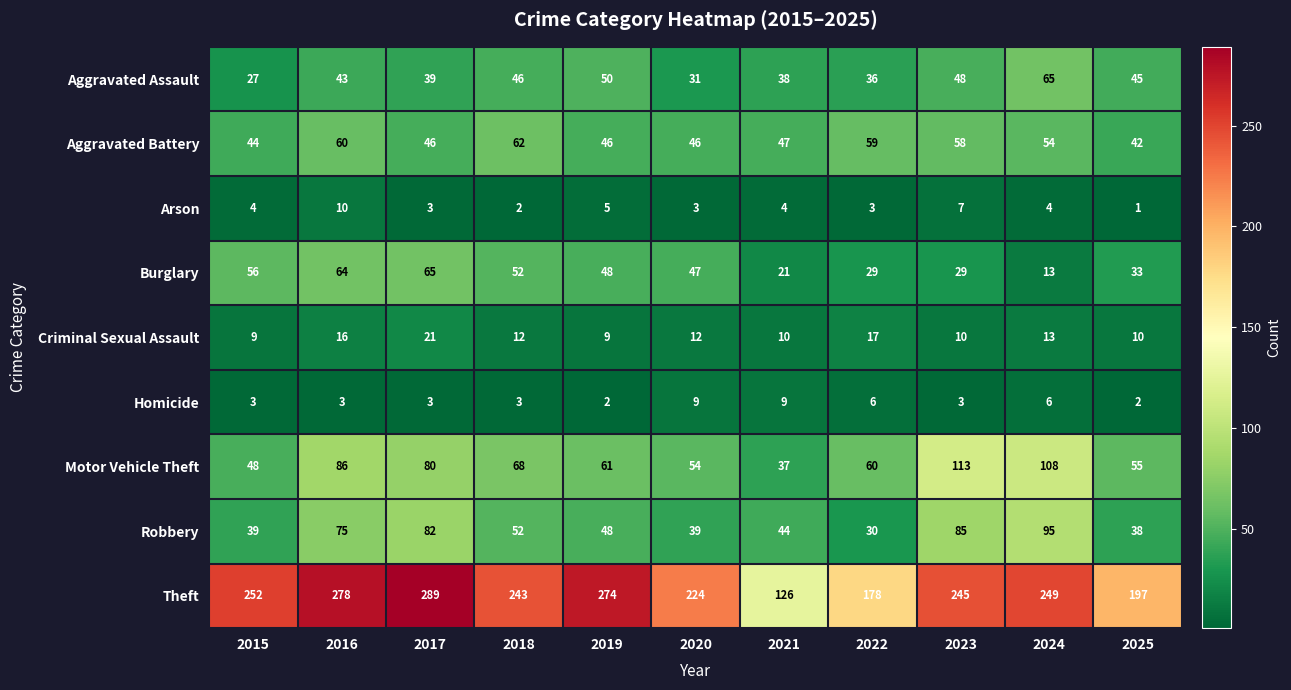

What is the sum of the Aggravated Assault values at 2022 and 2021?

74